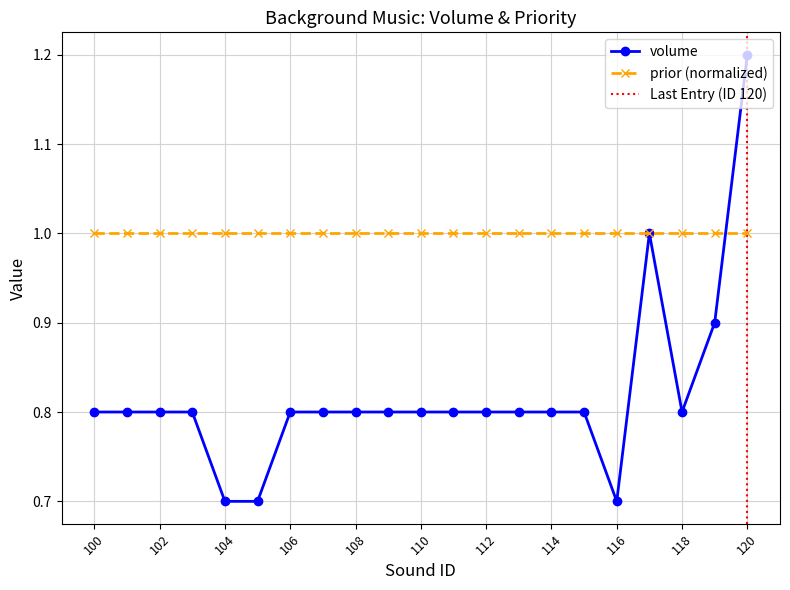

Count the values in the range 0 to 1.

20